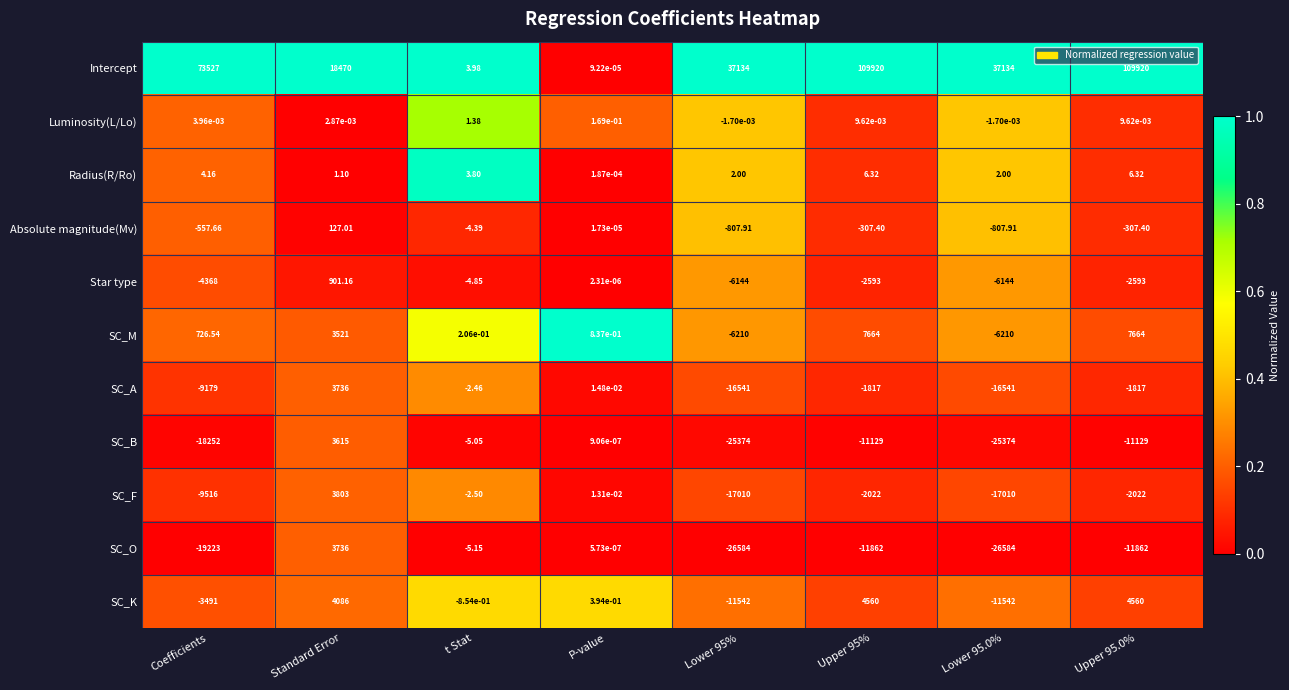

At how many categories does at least one series exceed 0?

8